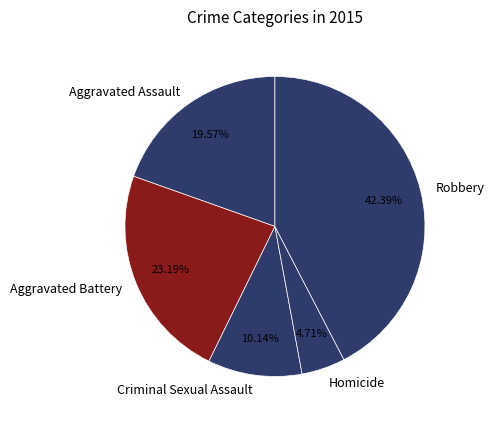

To the nearest percent, what portion does Aggravated Assault represent?

20%